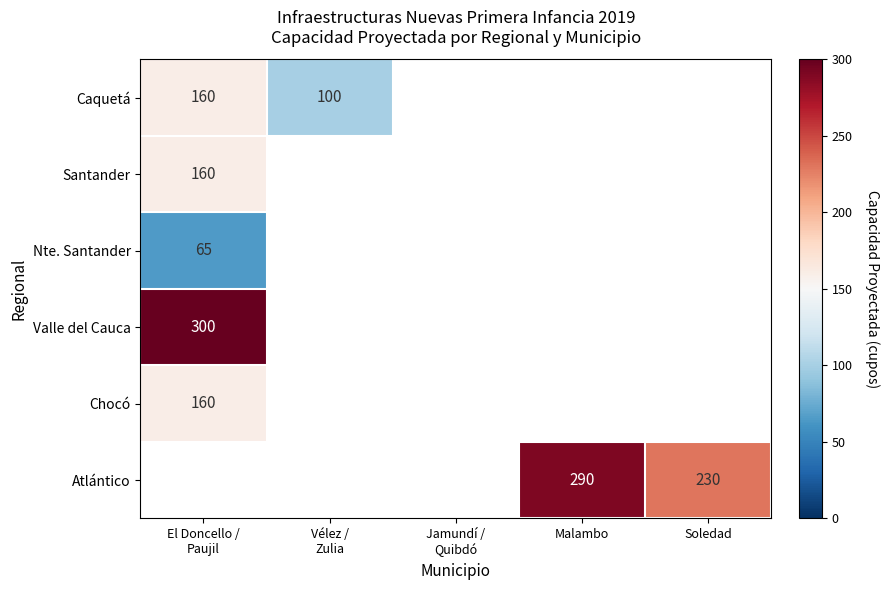

The Atlántico series shows 104 at Malambo. True or false?

False